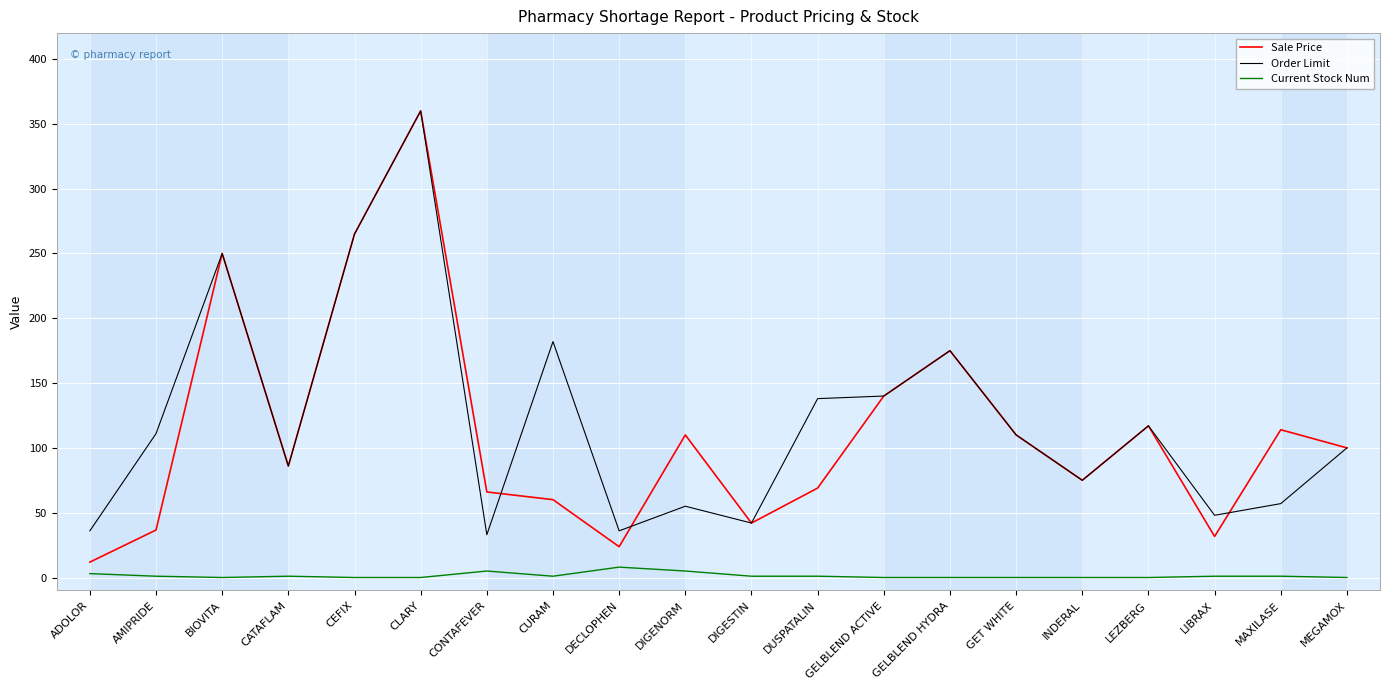

At which category is the sum across all series the highest?

CLARY